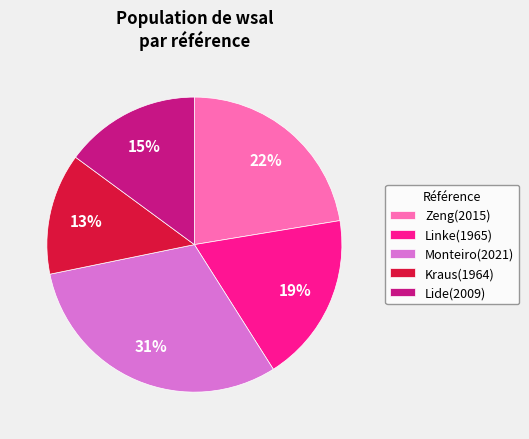

Which has a higher value, Monteiro(2021) or Kraus(1964)?

Monteiro(2021)